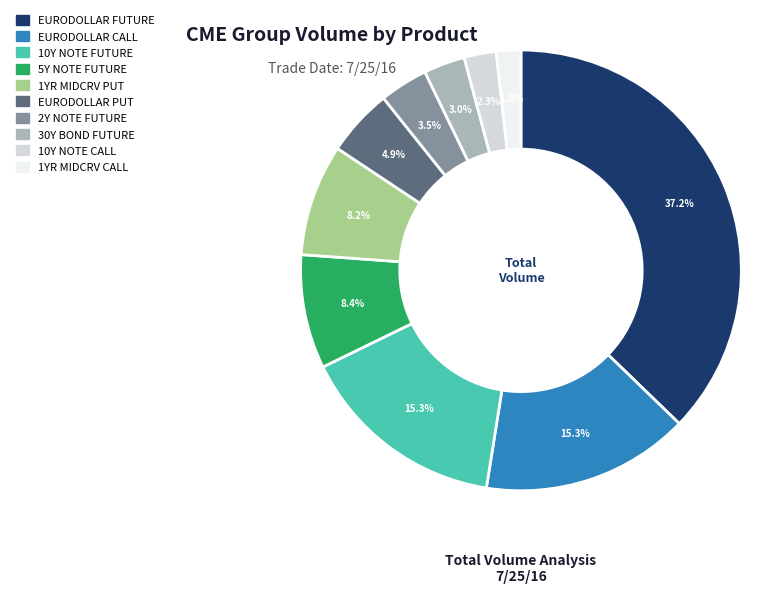

Combined, do 30Y BOND FUTURE and EURODOLLAR FUTURE account for over 50%?

No